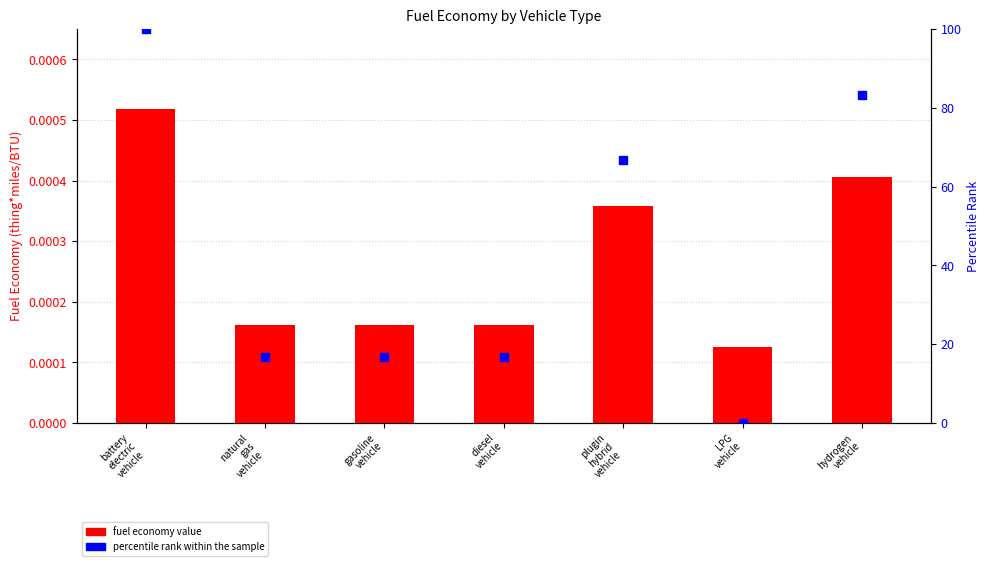

What are all the series names shown in the legend?

fuel economy value, percentile rank within the sample